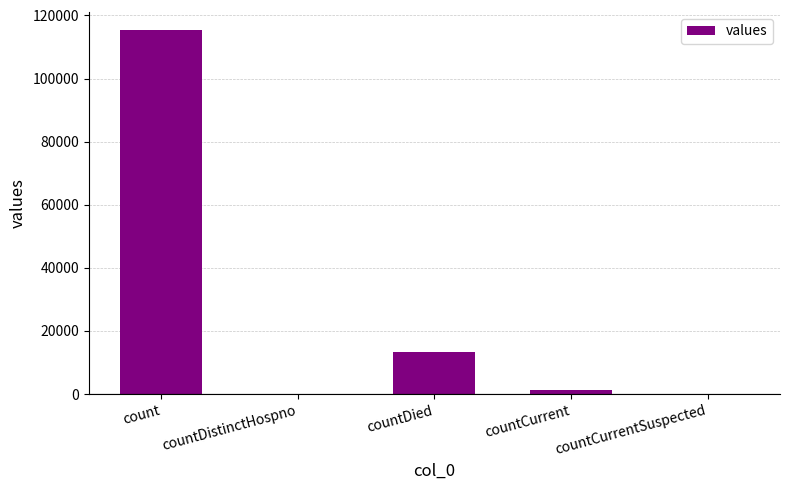

Reading right to left, transcribe all the data shown in this chart.

0	1383	13343	0	115379